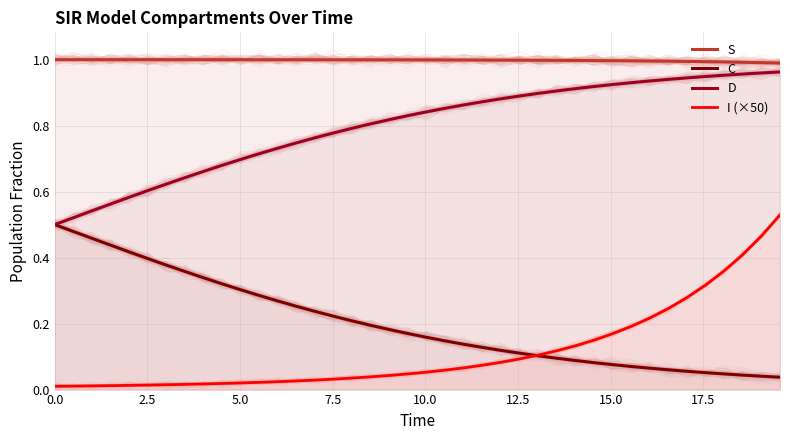

True or false: D and I (×50) cross at least once.

False